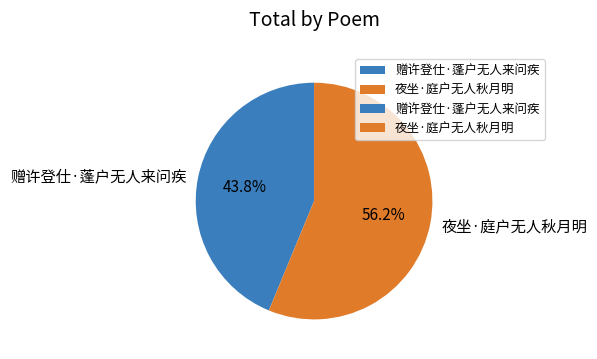

How many segments does this pie chart have?

2